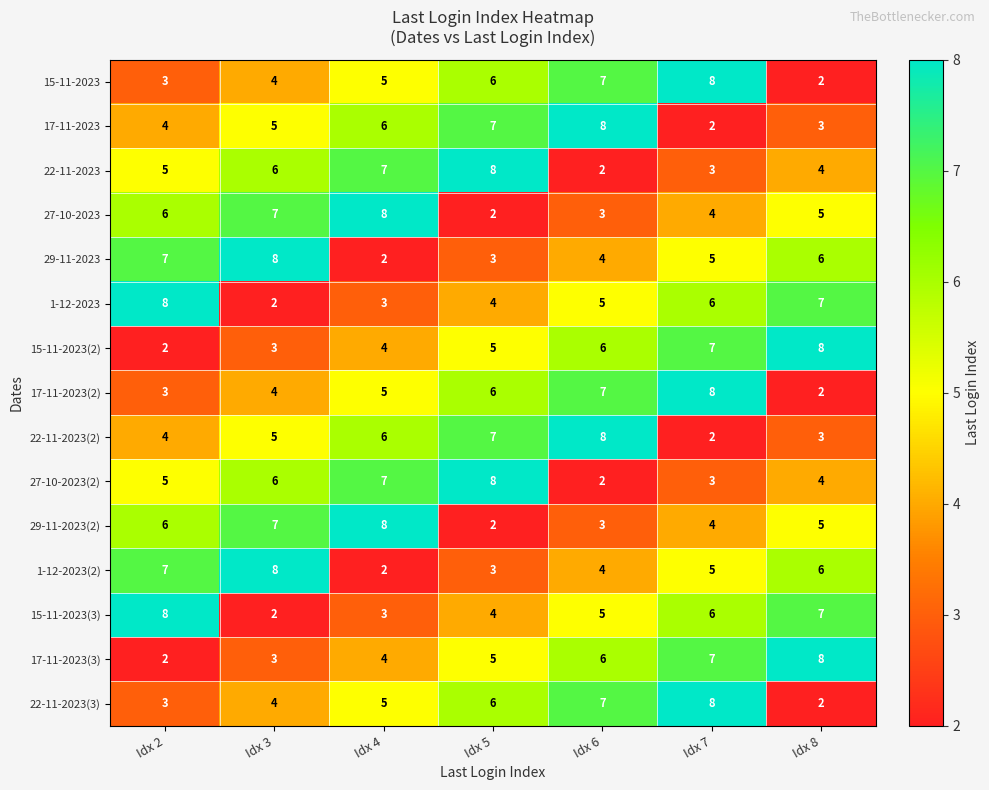

At which label does 22-11-2023 reach its minimum?

Idx 6